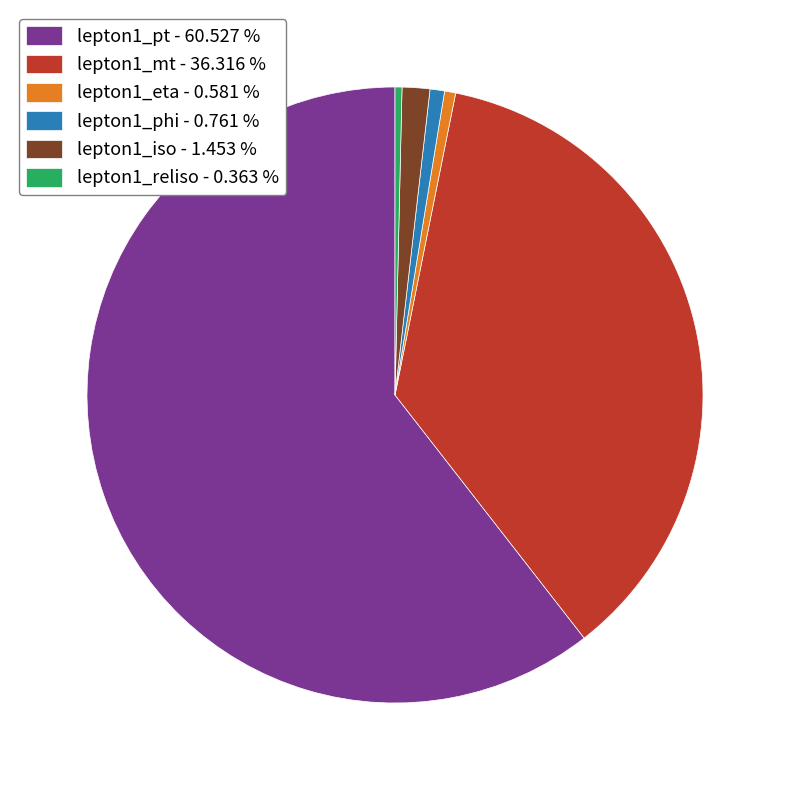

What is the largest slice in the pie chart?

lepton1_pt - 60.527 %